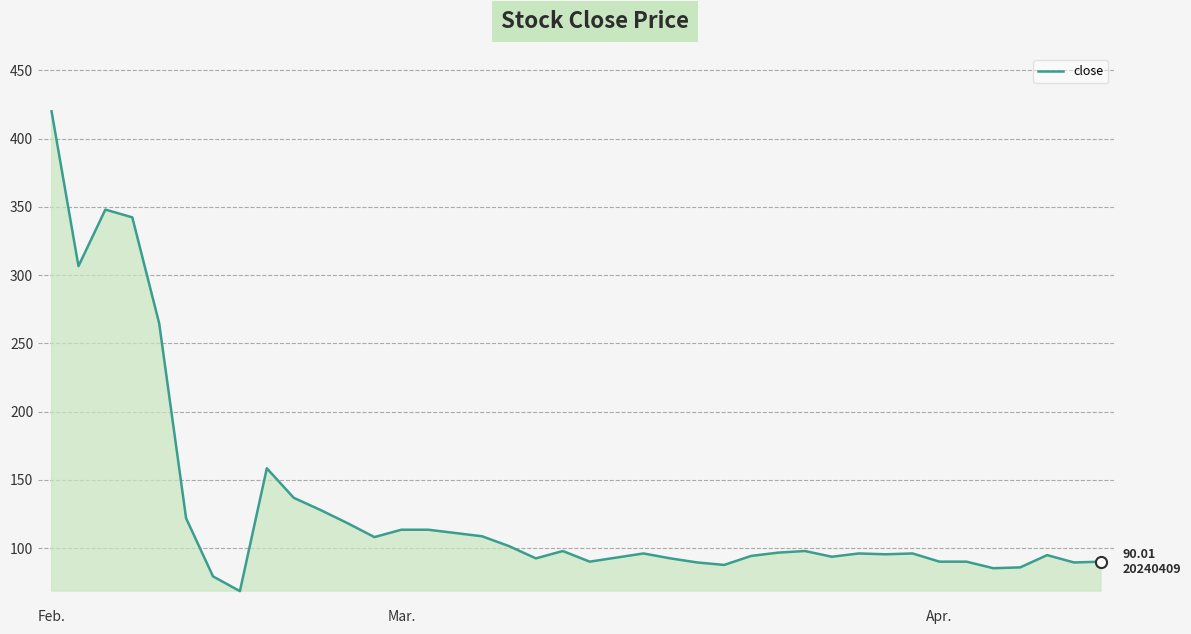

What is the difference between the maximum and minimum values?

351.6